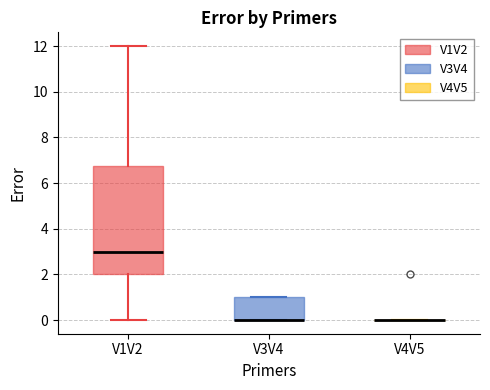

Where is the lower edge of the box for V3V4 on the y-axis? The values are not printed on the chart, so give them approximately, as read against the axis.

0.0